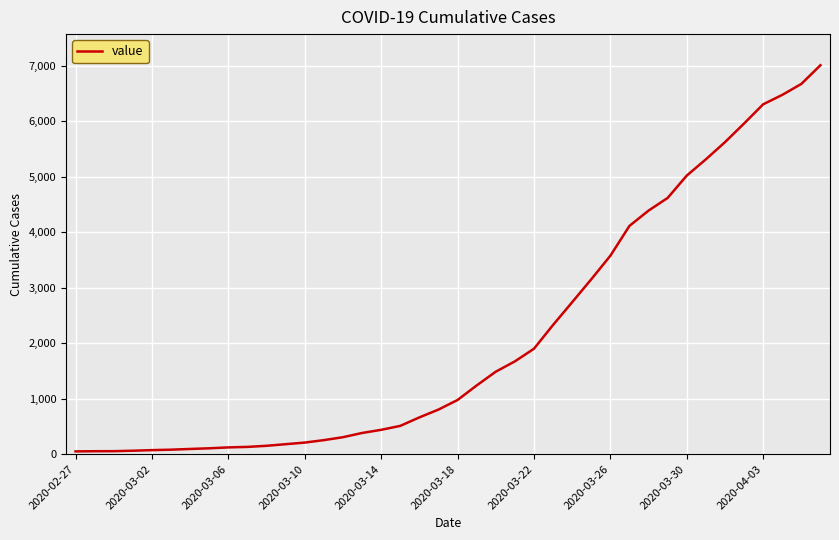

What is the greatest value displayed?

7013